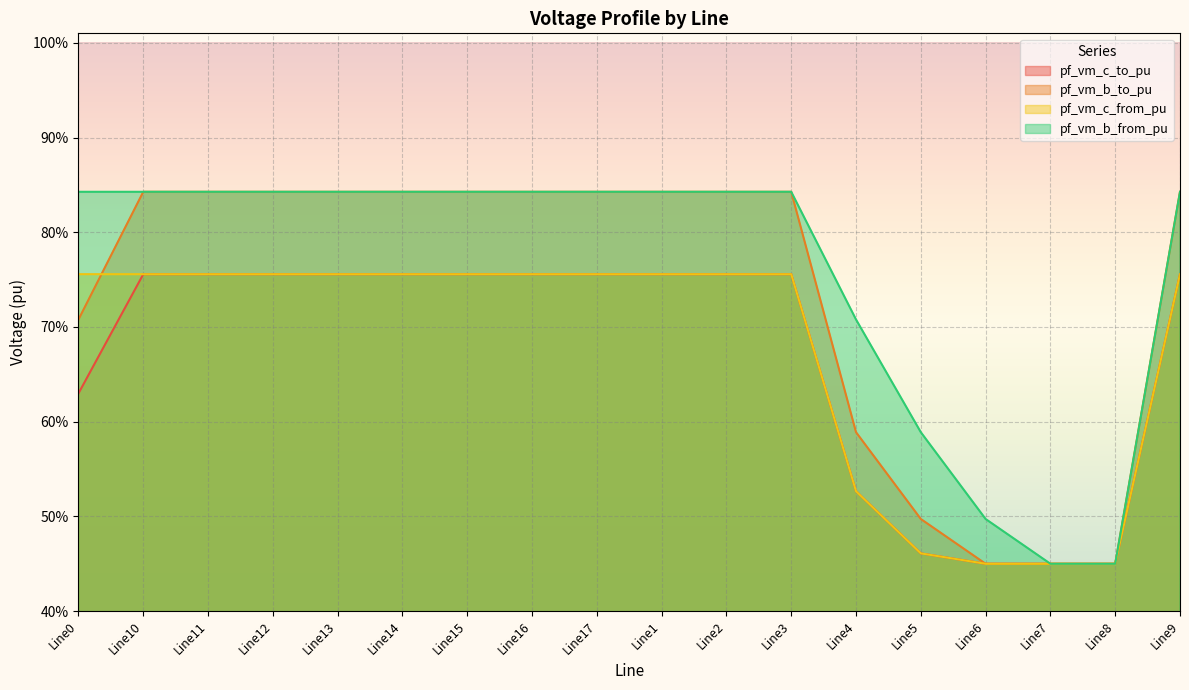

Reading left to right, transcribe all the data shown in this chart.

pf_vm_c_to_pu: Line0=0.6	Line10=0.8	Line11=0.8	Line12=0.8	Line13=0.8	Line14=0.8	Line15=0.8	Line16=0.8	Line17=0.8	Line1=0.8	Line2=0.8	Line3=0.8	Line4=0.5	Line5=0.5	Line6=0.4	Line7=0.4	Line8=0.4	Line9=0.8
pf_vm_b_to_pu: Line0=0.7	Line10=0.8	Line11=0.8	Line12=0.8	Line13=0.8	Line14=0.8	Line15=0.8	Line16=0.8	Line17=0.8	Line1=0.8	Line2=0.8	Line3=0.8	Line4=0.6	Line5=0.5	Line6=0.4	Line7=0.4	Line8=0.4	Line9=0.8
pf_vm_c_from_pu: Line0=0.8	Line10=0.8	Line11=0.8	Line12=0.8	Line13=0.8	Line14=0.8	Line15=0.8	Line16=0.8	Line17=0.8	Line1=0.8	Line2=0.8	Line3=0.8	Line4=0.5	Line5=0.5	Line6=0.4	Line7=0.4	Line8=0.4	Line9=0.8
pf_vm_b_from_pu: Line0=0.8	Line10=0.8	Line11=0.8	Line12=0.8	Line13=0.8	Line14=0.8	Line15=0.8	Line16=0.8	Line17=0.8	Line1=0.8	Line2=0.8	Line3=0.8	Line4=0.7	Line5=0.6	Line6=0.5	Line7=0.4	Line8=0.4	Line9=0.8